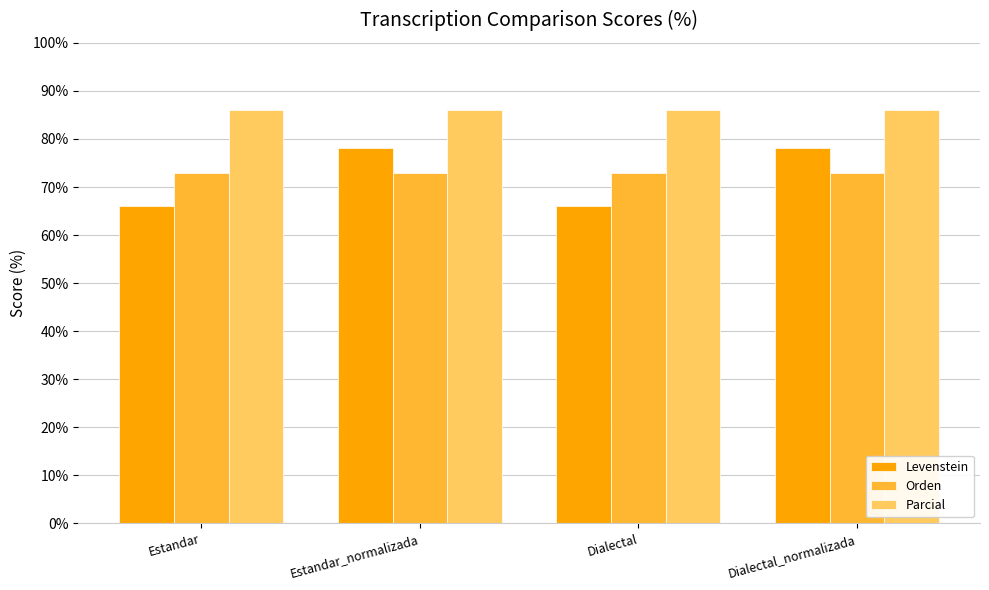

What value does the Parcial series have at Estandar?

86.1